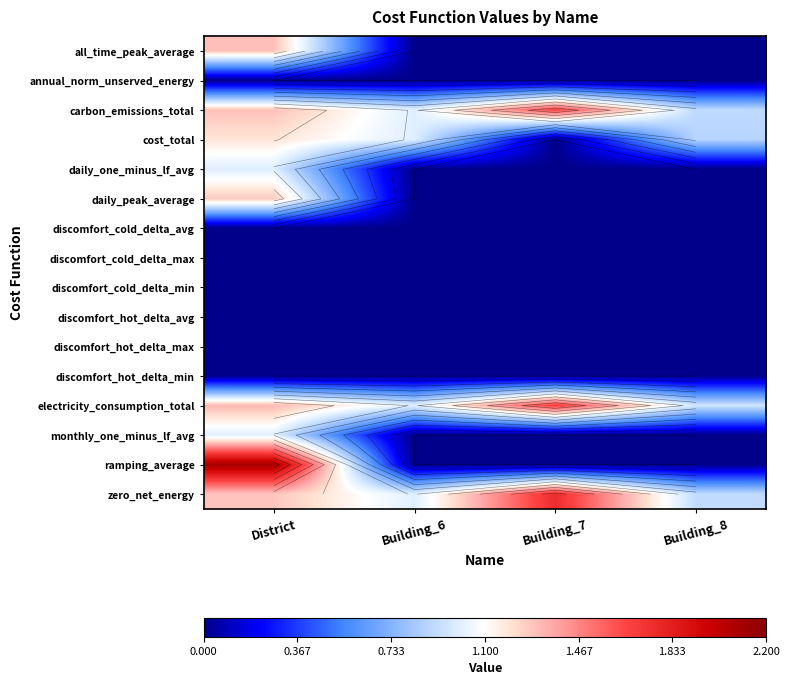

Which label corresponds to the smallest value in the chart?

Building_6